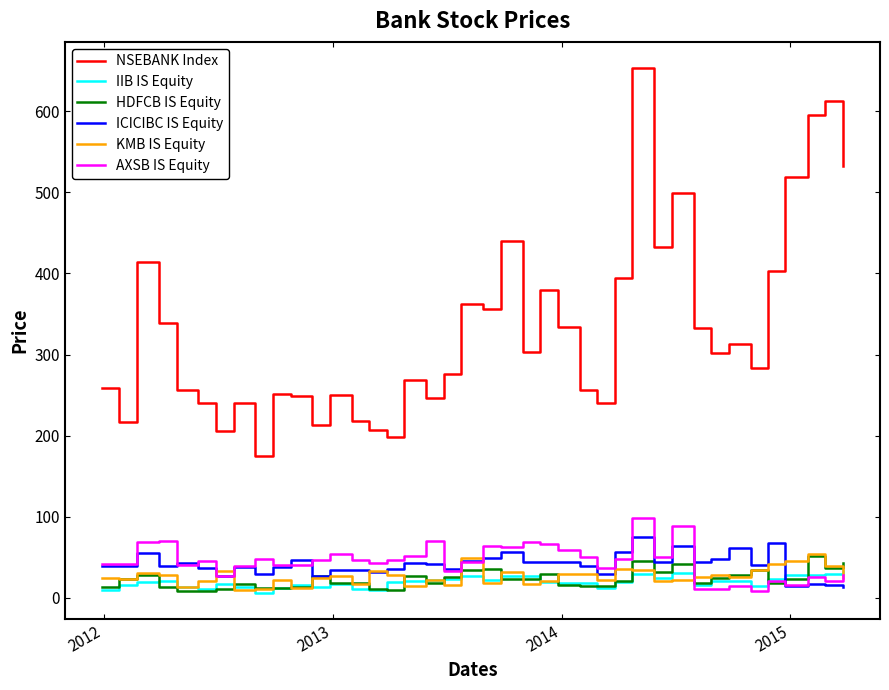

Does the chart display data point markers on the line(s)?

No